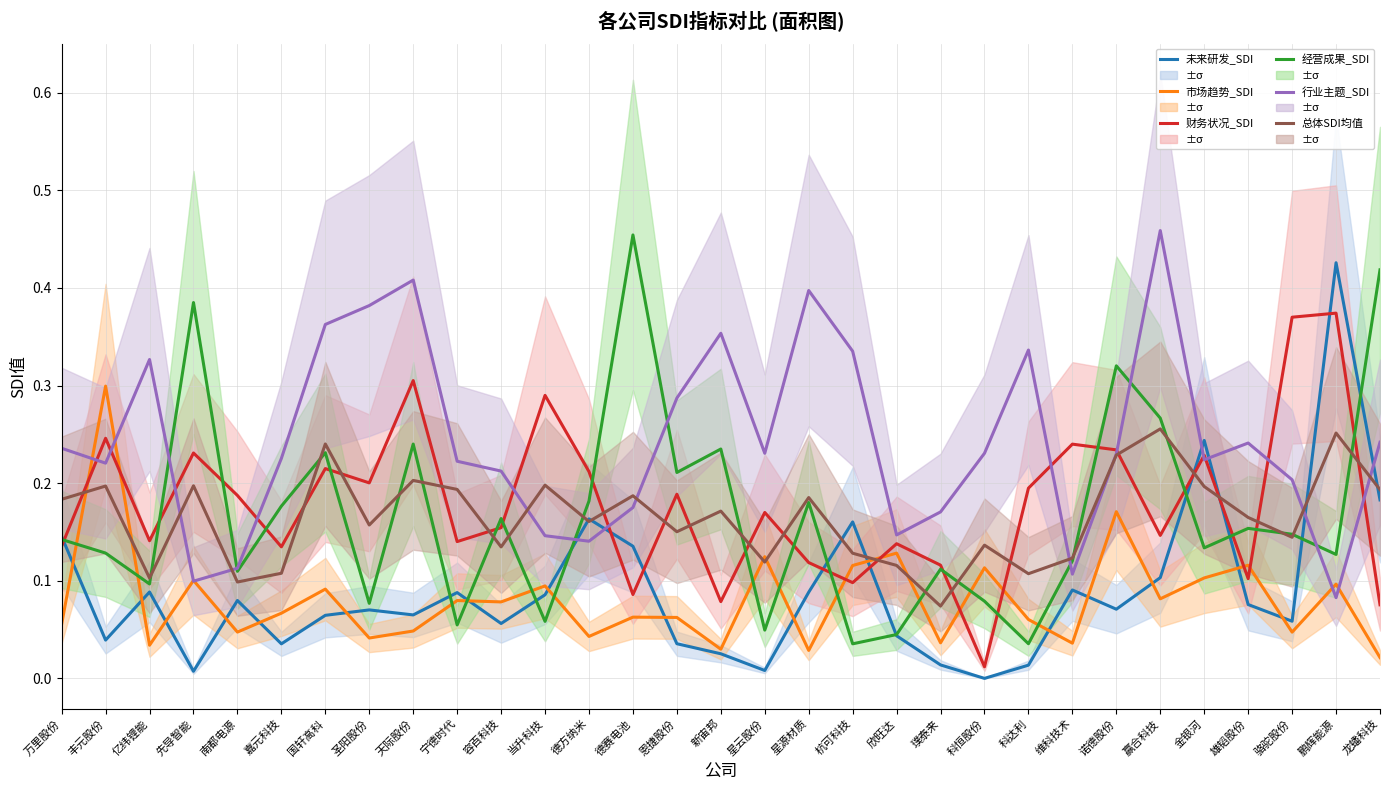

Reading right to left, what are all the values shown in this chart?

未来研发_SDI: 0.2	0.4	0.1	0.1	0.2	0.1	0.1	0.1	0.0	0.0	0.0	0.0	0.2	0.1	0.0	0.0	0.0	0.1	0.2	0.1	0.1	0.1	0.1	0.1	0.1	0.0	0.1	0.0	0.1	0.0	0.1
市场趋势_SDI: 0.0	0.1	0.0	0.1	0.1	0.1	0.2	0.0	0.1	0.1	0.0	0.1	0.1	0.0	0.1	0.0	0.1	0.1	0.0	0.1	0.1	0.1	0.0	0.0	0.1	0.1	0.0	0.1	0.0	0.3	0.1
财务状况_SDI: 0.1	0.4	0.4	0.1	0.2	0.1	0.2	0.2	0.2	0.0	0.1	0.1	0.1	0.1	0.2	0.1	0.2	0.1	0.2	0.3	0.2	0.1	0.3	0.2	0.2	0.1	0.2	0.2	0.1	0.2	0.1
经营成果_SDI: 0.4	0.1	0.1	0.2	0.1	0.3	0.3	0.1	0.0	0.1	0.1	0.0	0.0	0.2	0.0	0.2	0.2	0.5	0.2	0.1	0.2	0.1	0.2	0.1	0.2	0.2	0.1	0.4	0.1	0.1	0.1
行业主题_SDI: 0.2	0.1	0.2	0.2	0.2	0.5	0.2	0.1	0.3	0.2	0.2	0.1	0.3	0.4	0.2	0.4	0.3	0.2	0.1	0.1	0.2	0.2	0.4	0.4	0.4	0.2	0.1	0.1	0.3	0.2	0.2
总体SDI均值: 0.2	0.3	0.1	0.2	0.2	0.3	0.2	0.1	0.1	0.1	0.1	0.1	0.1	0.2	0.1	0.2	0.2	0.2	0.2	0.2	0.1	0.2	0.2	0.2	0.2	0.1	0.1	0.2	0.1	0.2	0.2